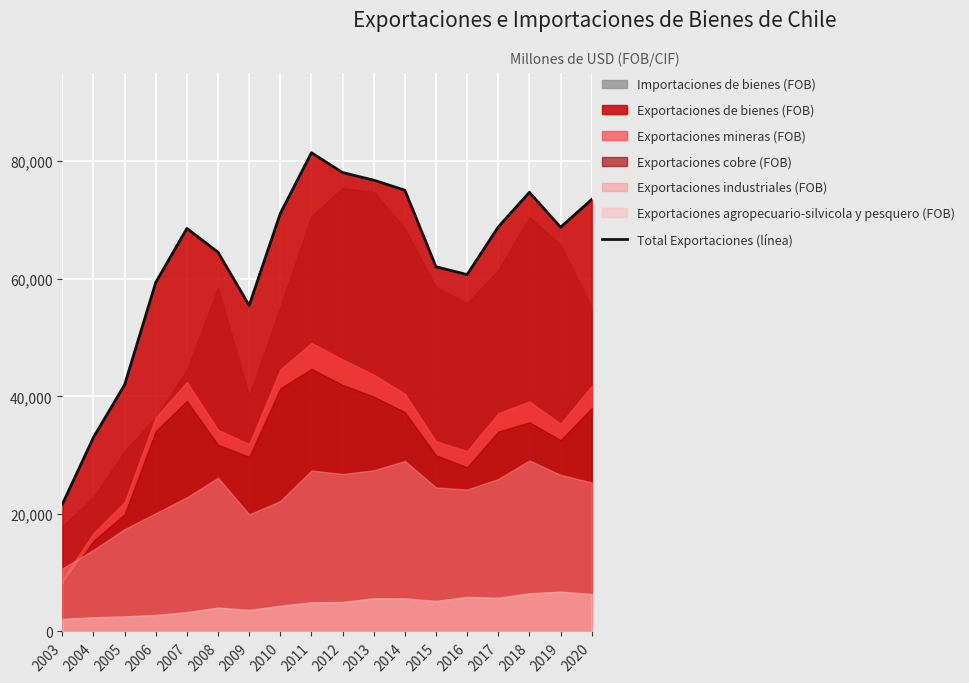

Does the chart display data point markers on the line(s)?

No